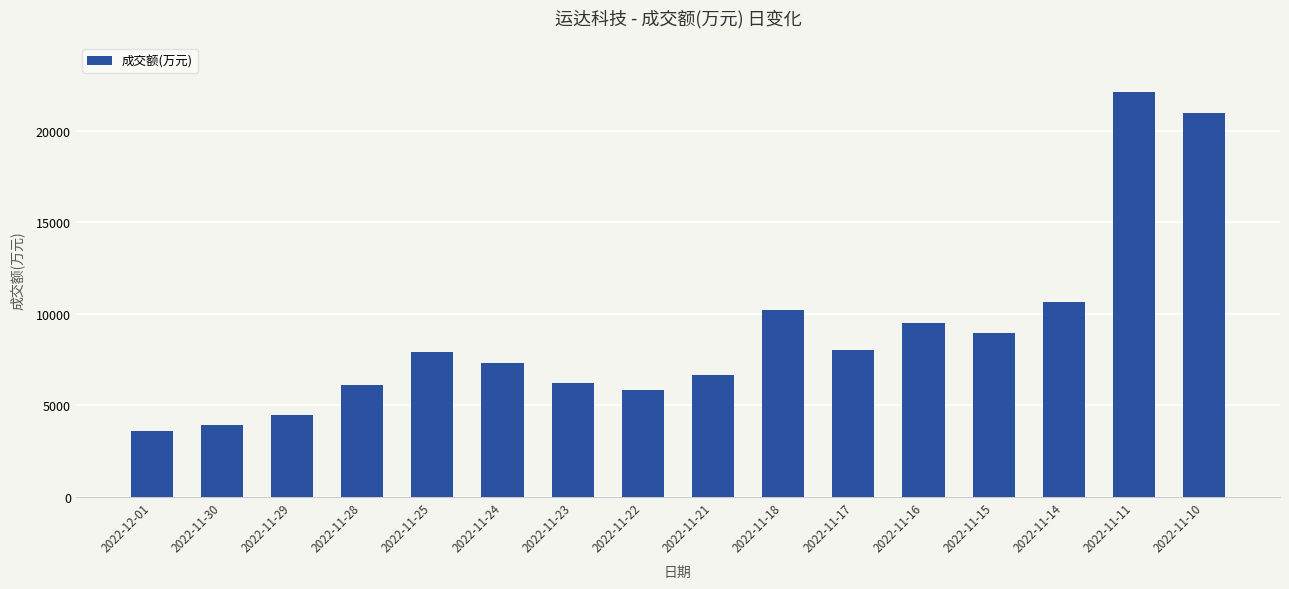

What is the change in value from 2022-11-29 to 2022-11-17?

+3551